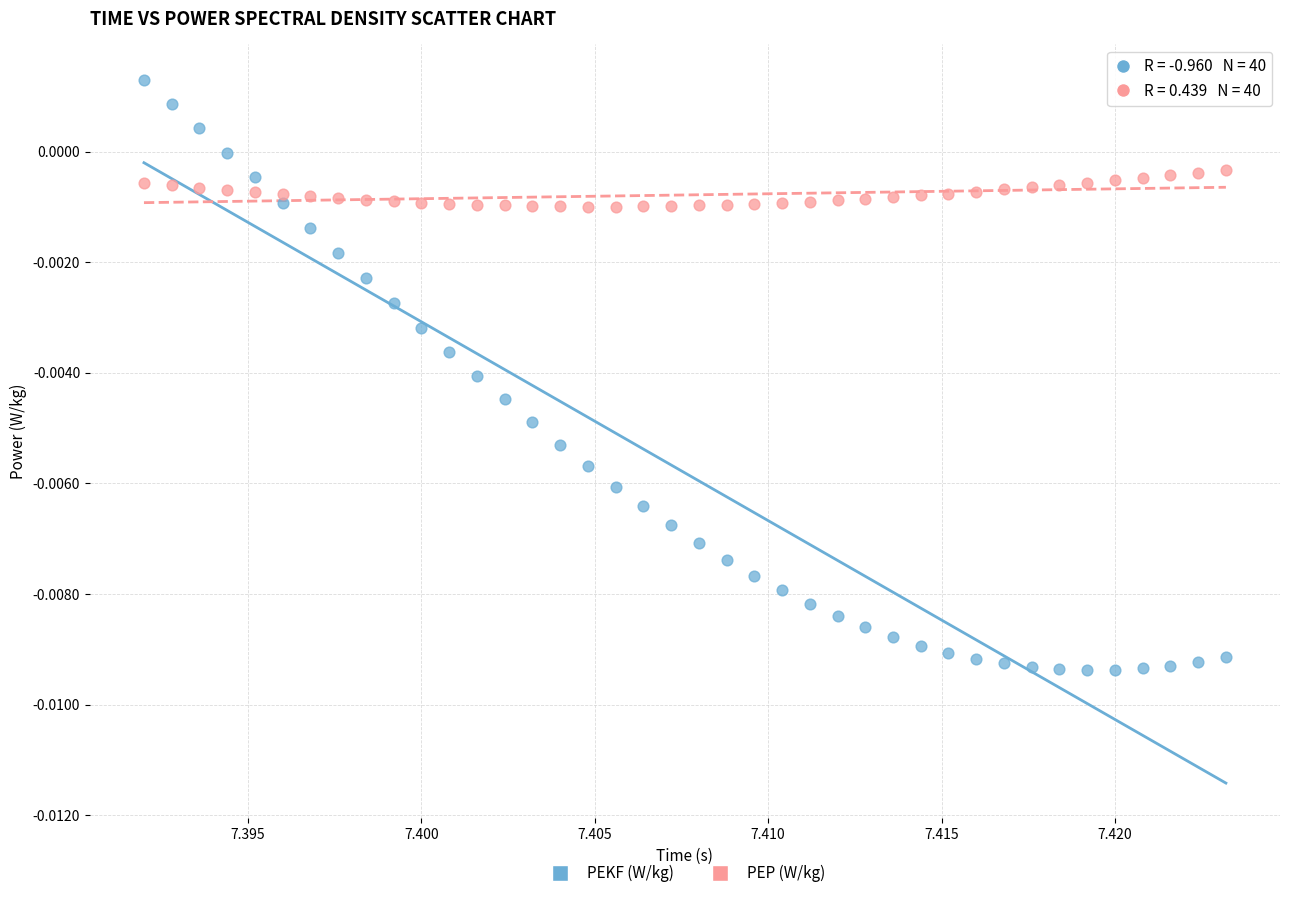

Which series has the largest Y range (max minus min)?

PEKF (W/kg)